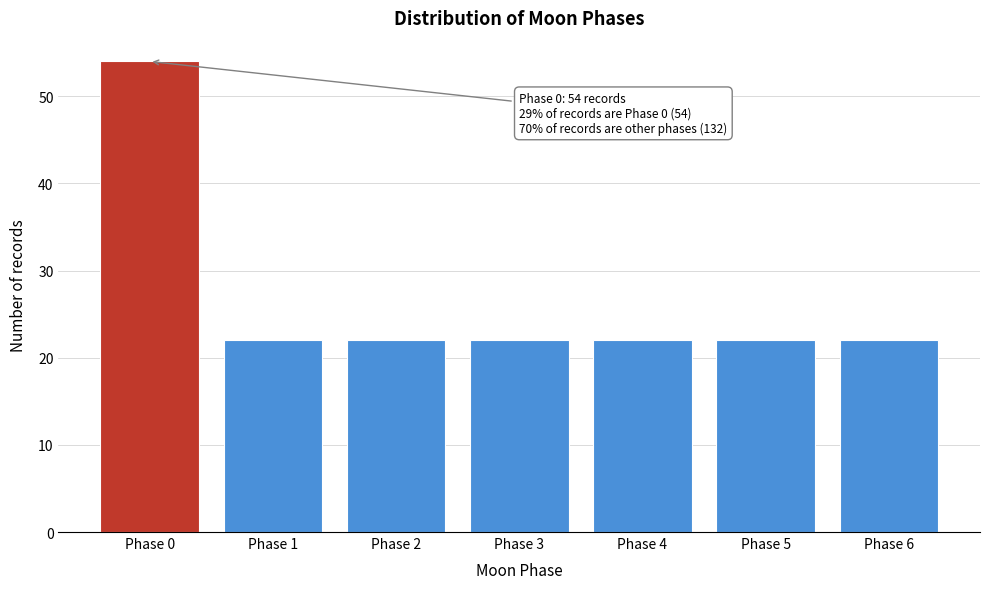

Reading right to left, extract all data points from this chart.

Phase 6=22	Phase 5=22	Phase 4=22	Phase 3=22	Phase 2=22	Phase 1=22	Phase 0=54